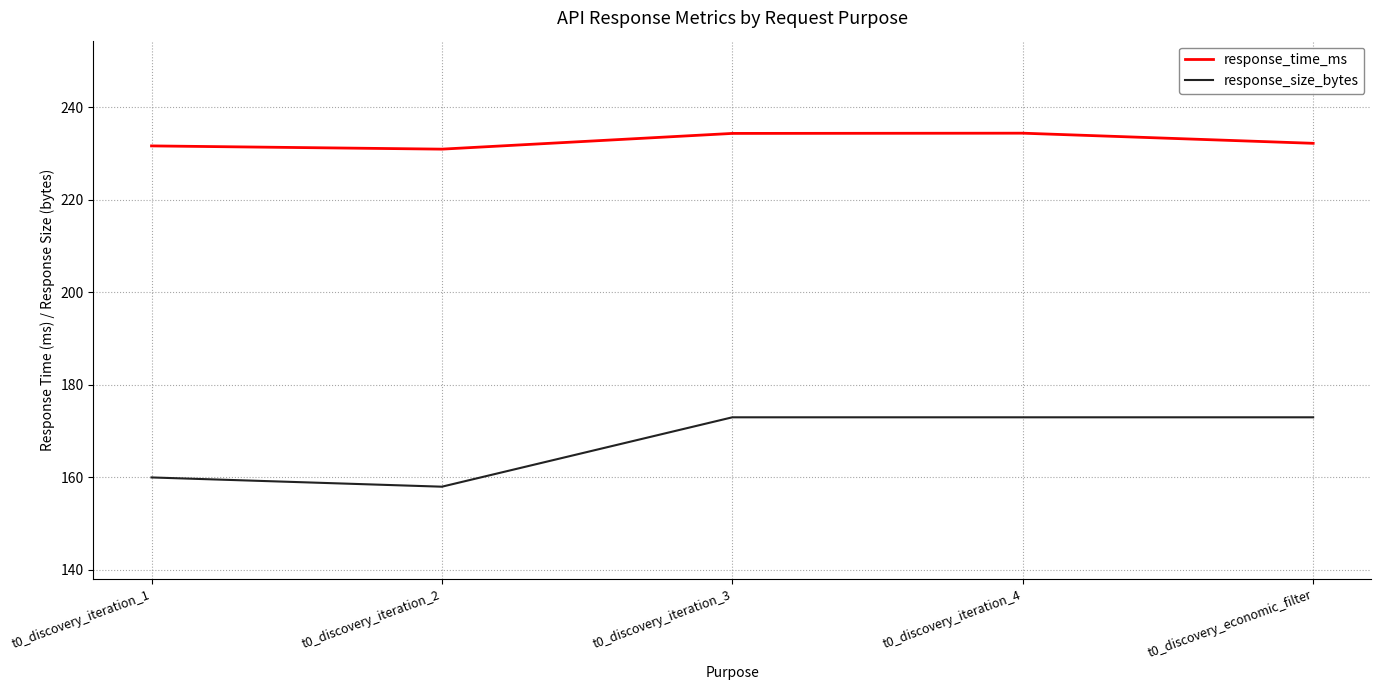

What position from the right is t0_discovery_iteration_2?

4